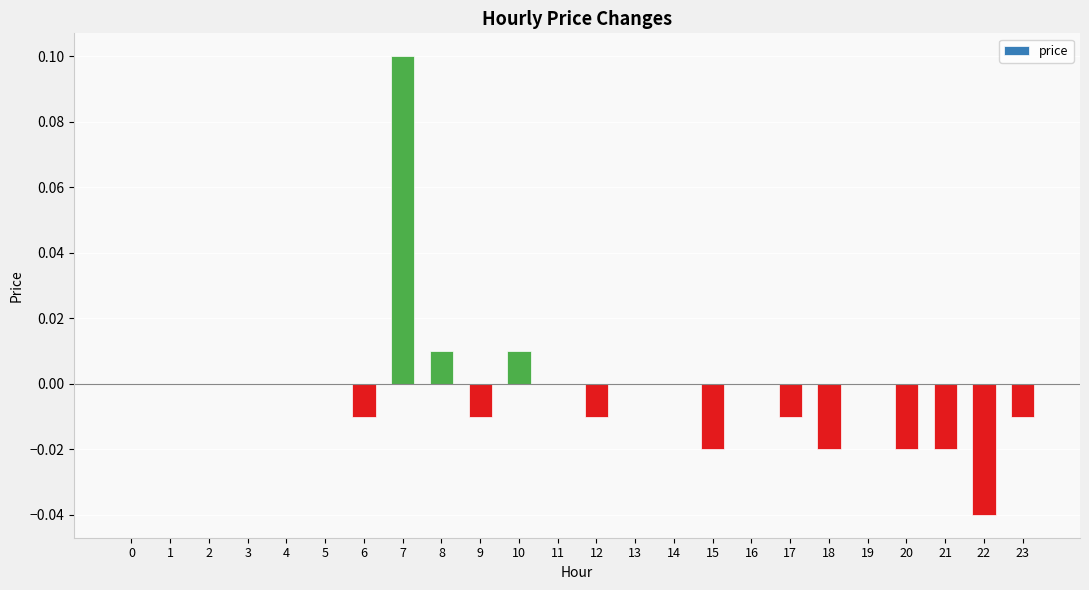

Between 19 and 8, which is larger?

8